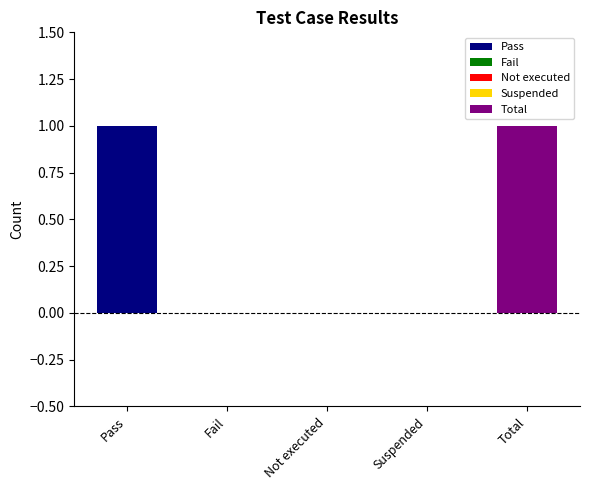

Rank the categories by value from lowest to highest.

Fail, Not executed, Suspended, Pass, Total